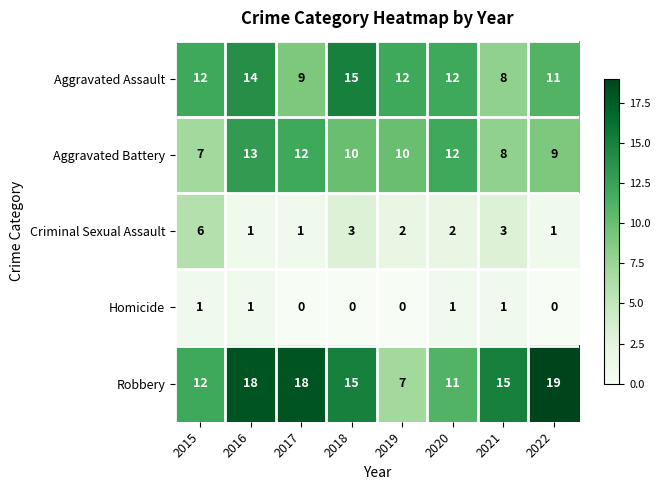

Between 2020 and 2022, which series saw the biggest shift?

Robbery